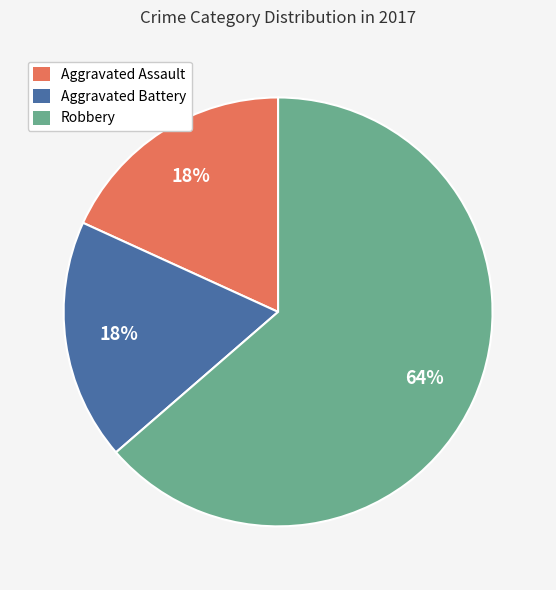

What percentage is the Aggravated Assault slice, to the nearest percent?

18%